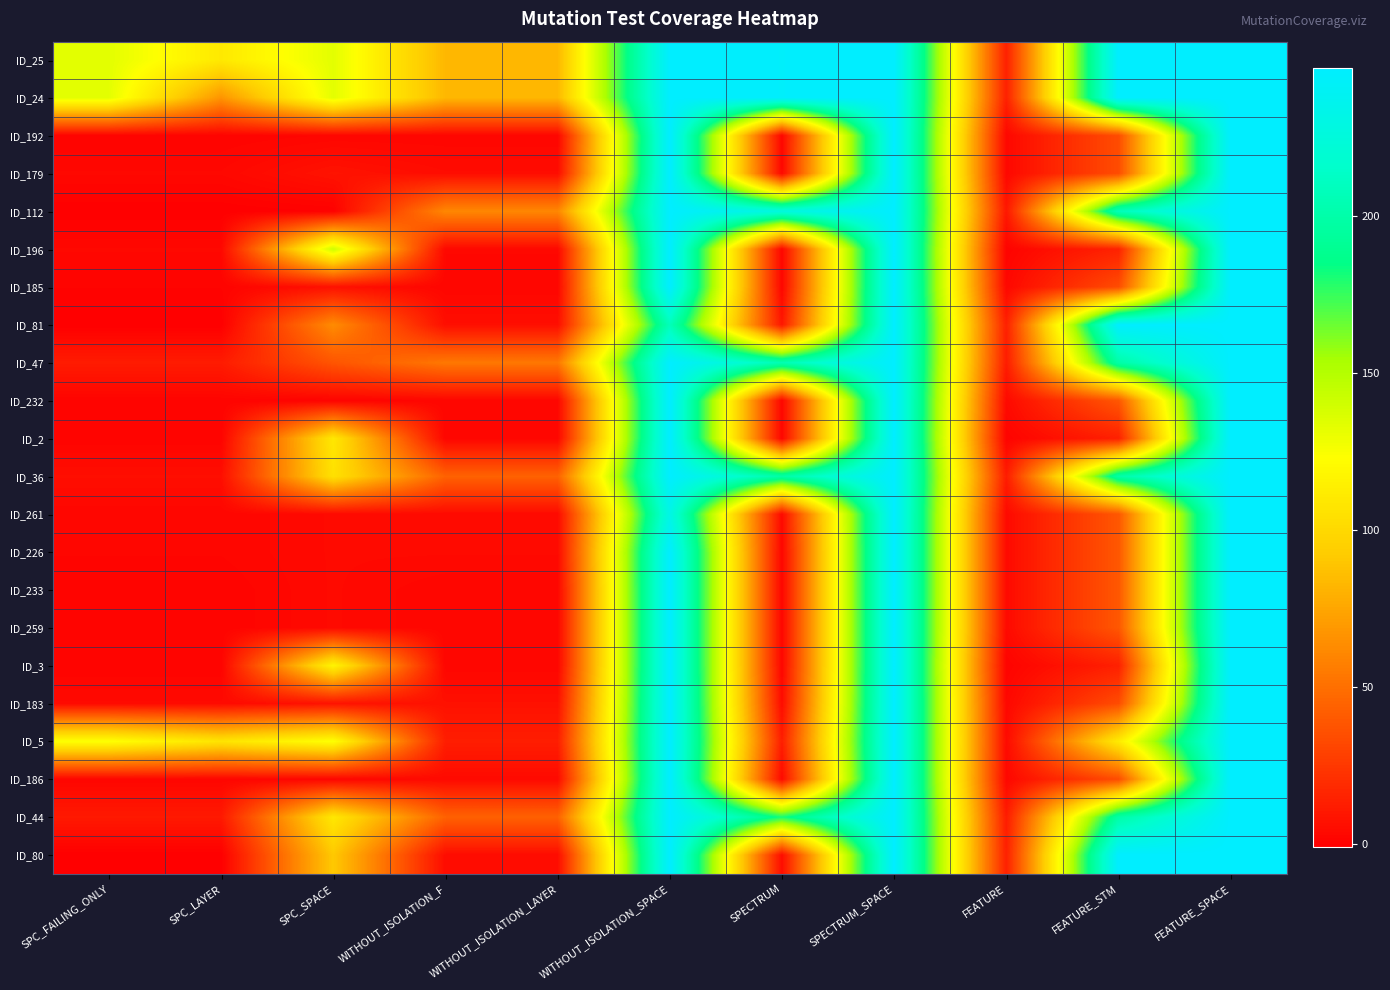

Count the number of categories in the chart.

11